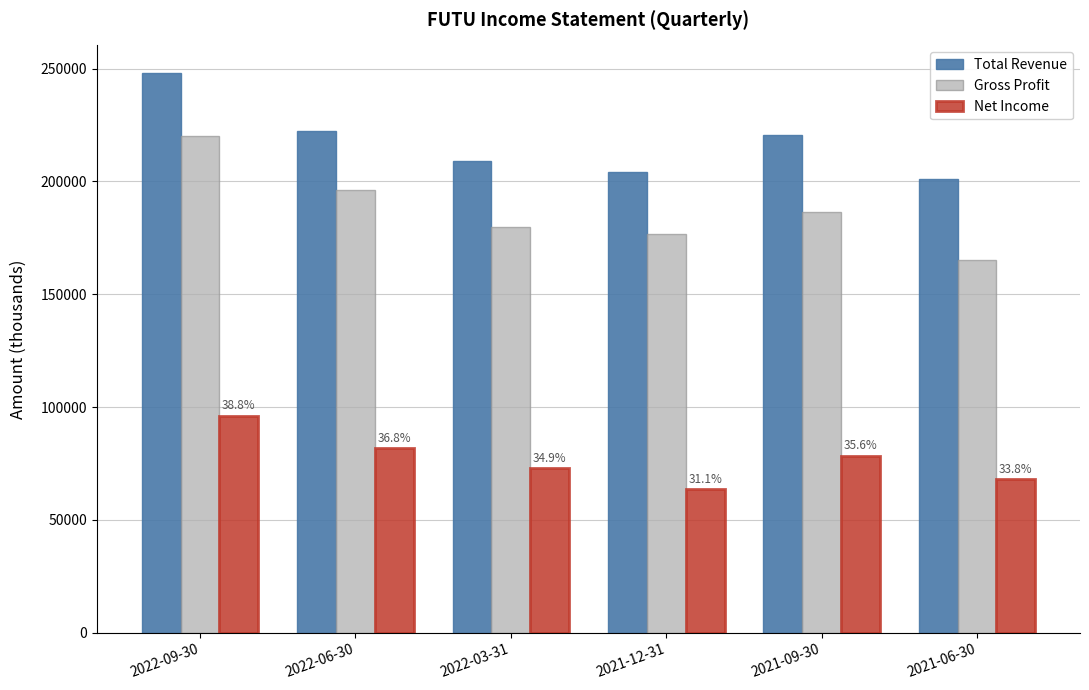

List the series in order of their peak value, highest first.

Total Revenue, Gross Profit, Net Income